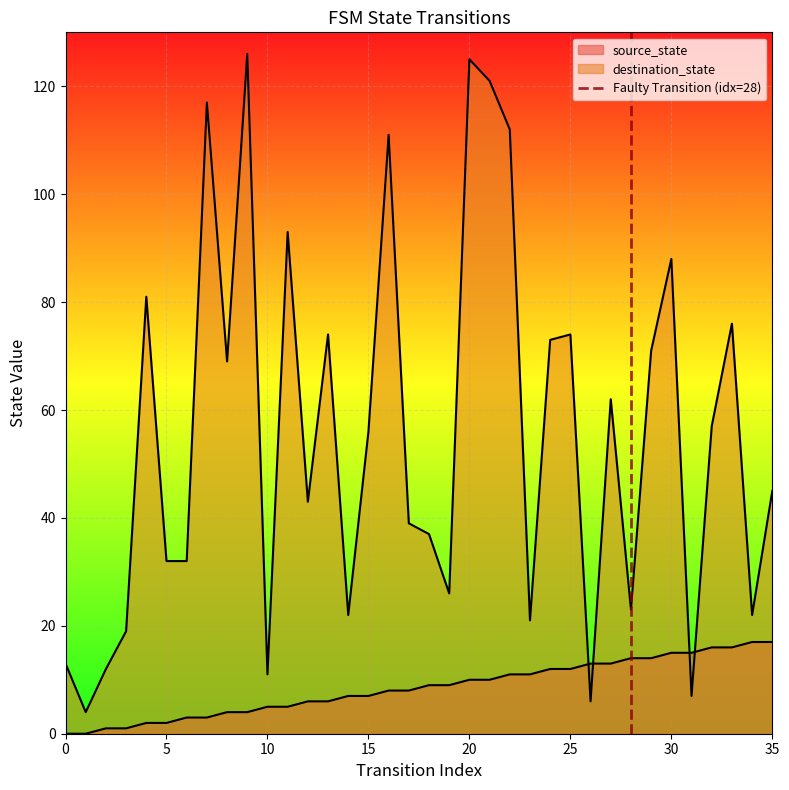

The chart shows a value of 0 at 0. True or false?

True